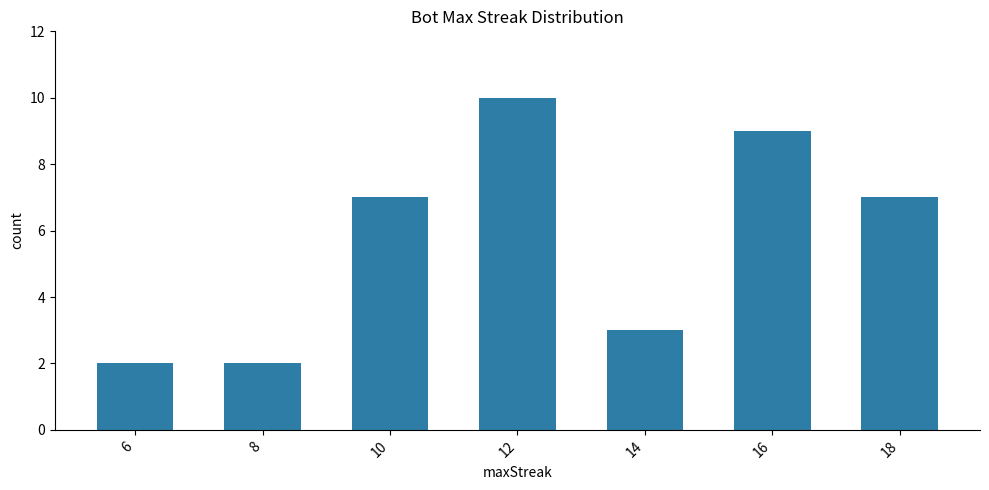

How many data points are less than 7?

3